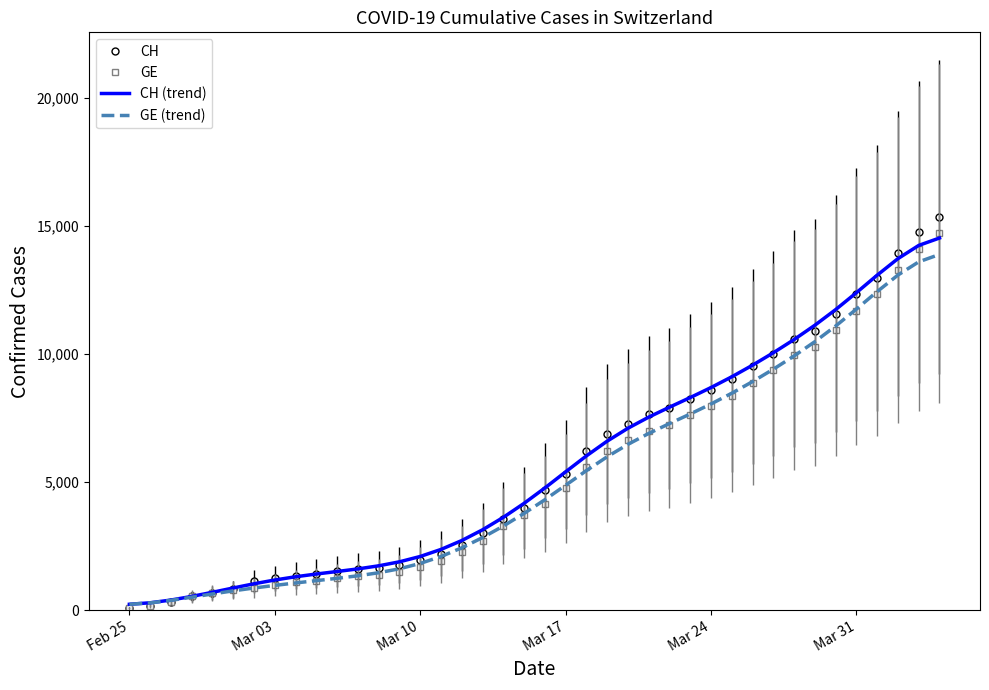

Which series has the widest spread of values?

CH